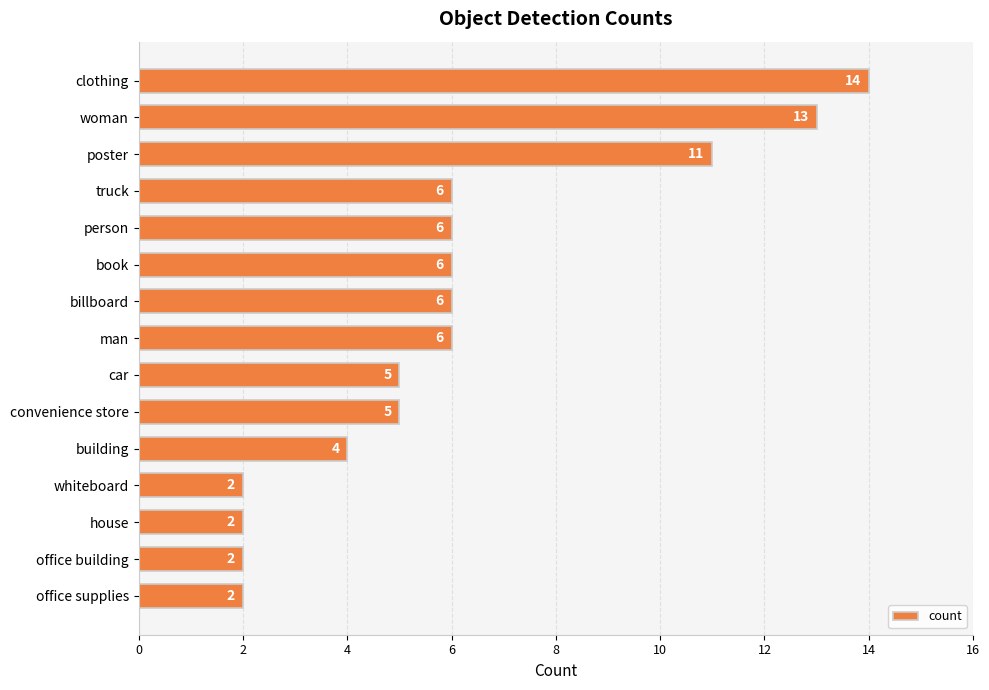

Reading top to bottom, extract all data points from this chart.

clothing=14	woman=13	poster=11	truck=6	person=6	book=6	billboard=6	man=6	car=5	convenience store=5	building=4	whiteboard=2	house=2	office building=2	office supplies=2